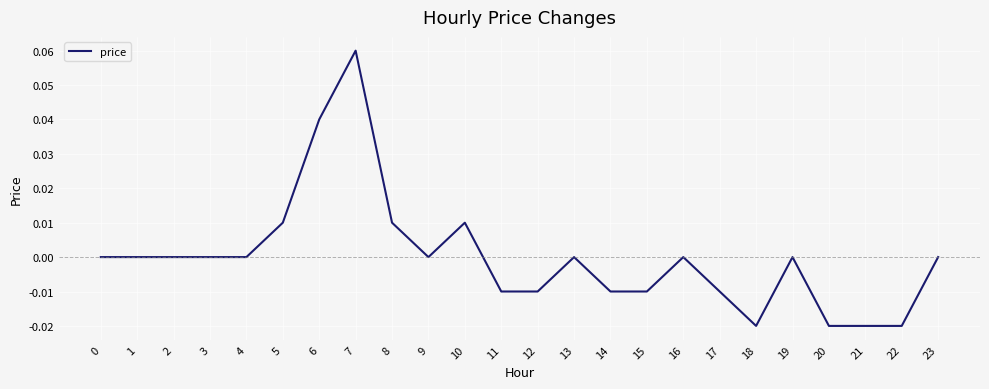

Is it true that the value at 1 is 0.0?

True